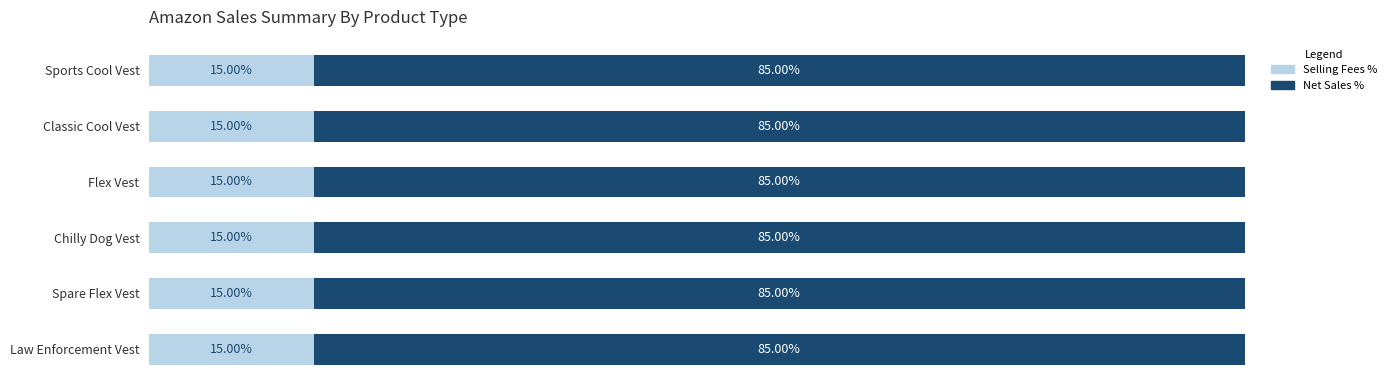

What are all the series names shown in the legend?

Selling Fees %, Net Sales %